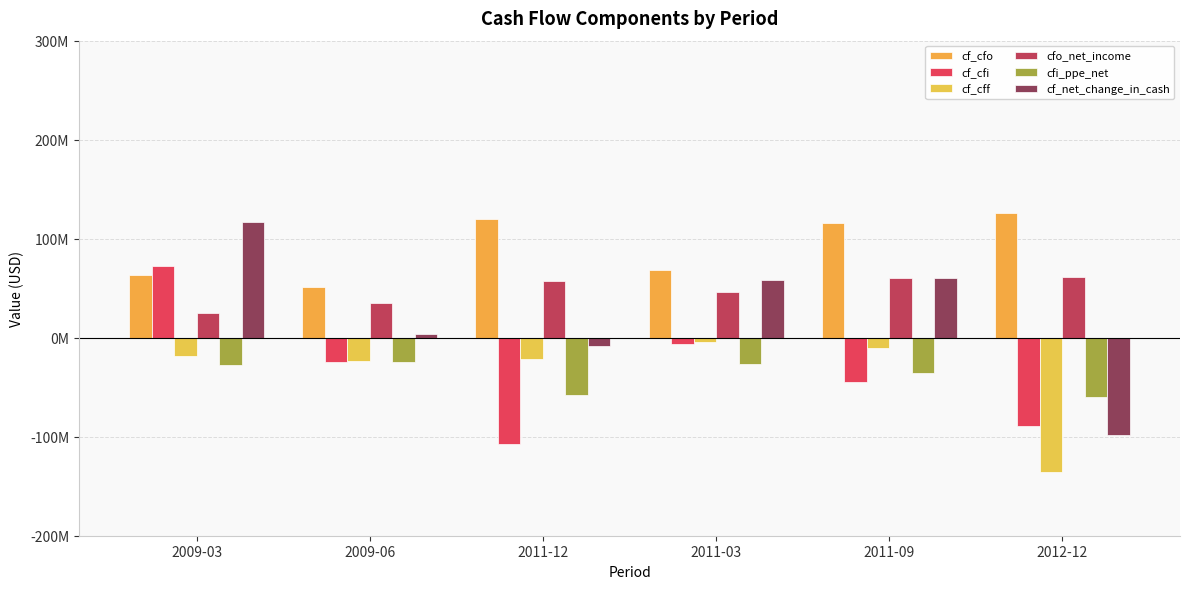

What are all the series names shown in the legend?

cf_cfo, cf_cfi, cf_cff, cfo_net_income, cfi_ppe_net, cf_net_change_in_cash